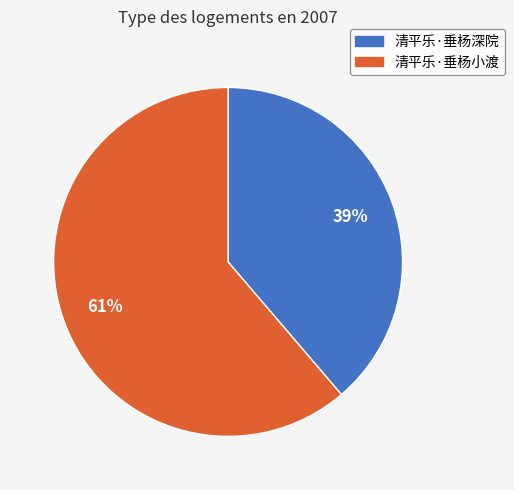

True or false: 清平乐·垂杨小渡 accounts for 49% of the total.

False